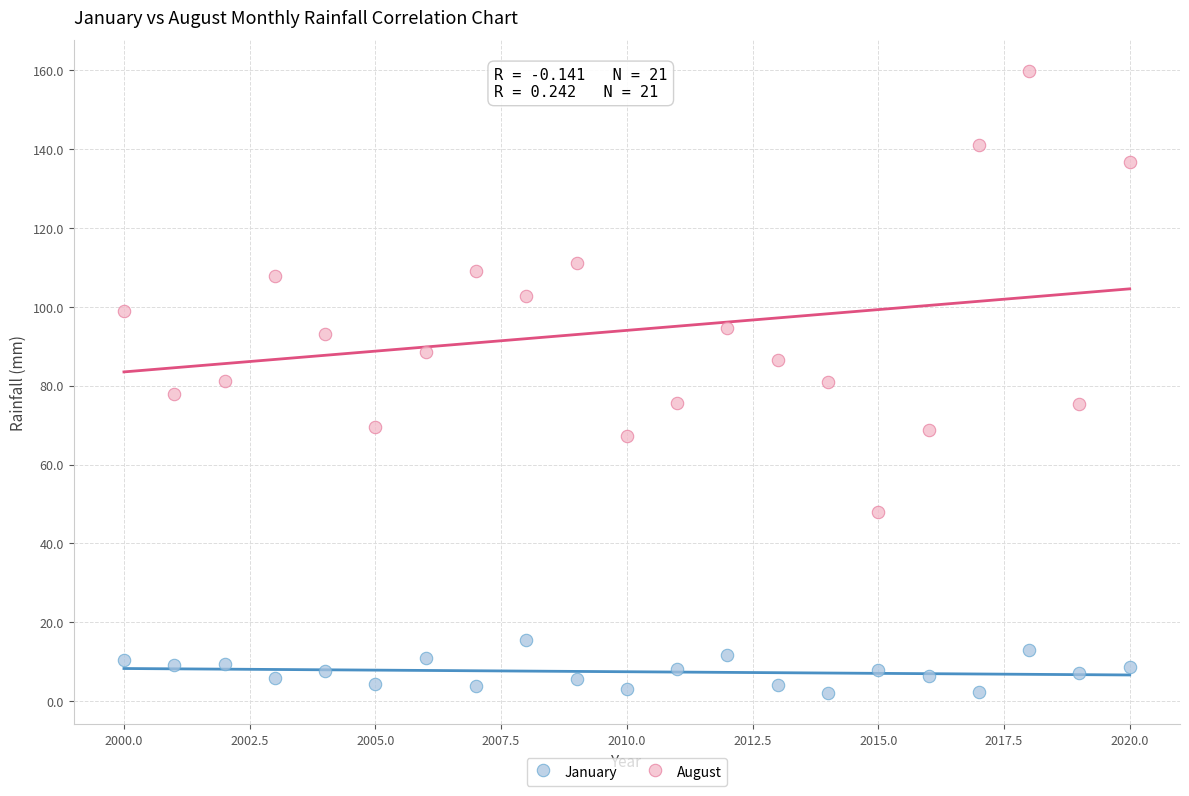

Which series reaches the minimum Y coordinate?

January